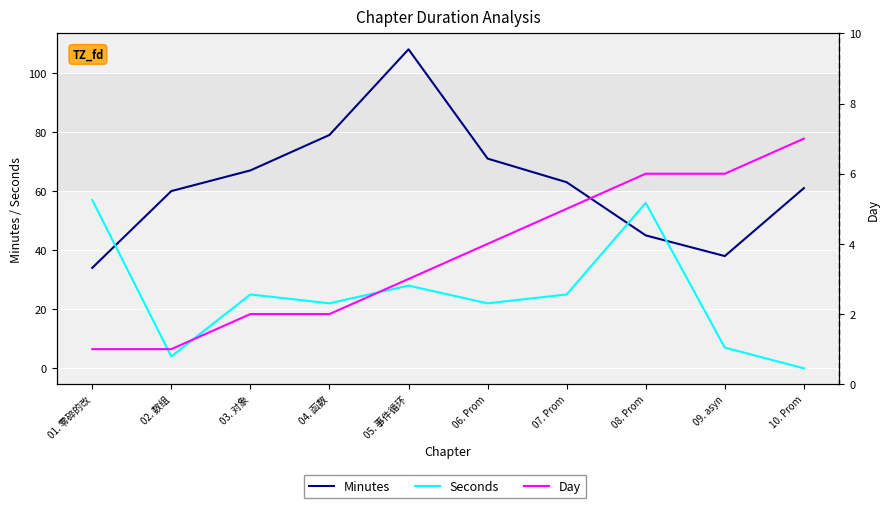

Reading left to right, what are all the values shown in this chart?

Minutes: 01. 零碎的改=34	02. 数组=60	03. 对象=67	04. 函数=79	05. 事件循环=108	06. Prom=71	07. Prom=63	08. Prom=45	09. asyn=38	10. Prom=61
Seconds: 01. 零碎的改=57	02. 数组=4	03. 对象=25	04. 函数=22	05. 事件循环=28	06. Prom=22	07. Prom=25	08. Prom=56	09. asyn=7	10. Prom=0
Day: 01. 零碎的改=1	02. 数组=1	03. 对象=2	04. 函数=2	05. 事件循环=3	06. Prom=4	07. Prom=5	08. Prom=6	09. asyn=6	10. Prom=7